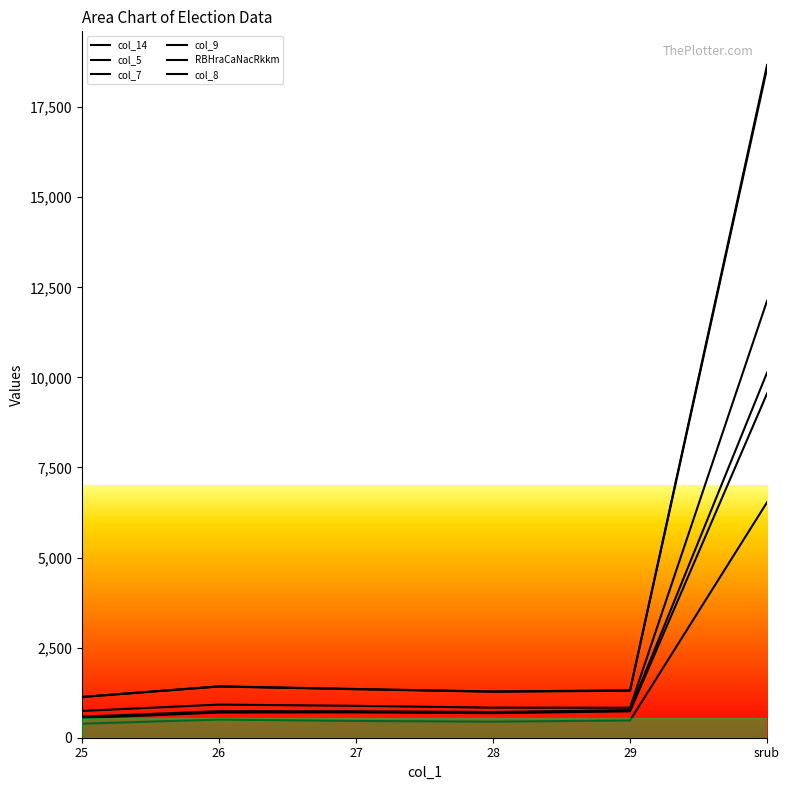

What is the lowest value of the col_14 series?

389